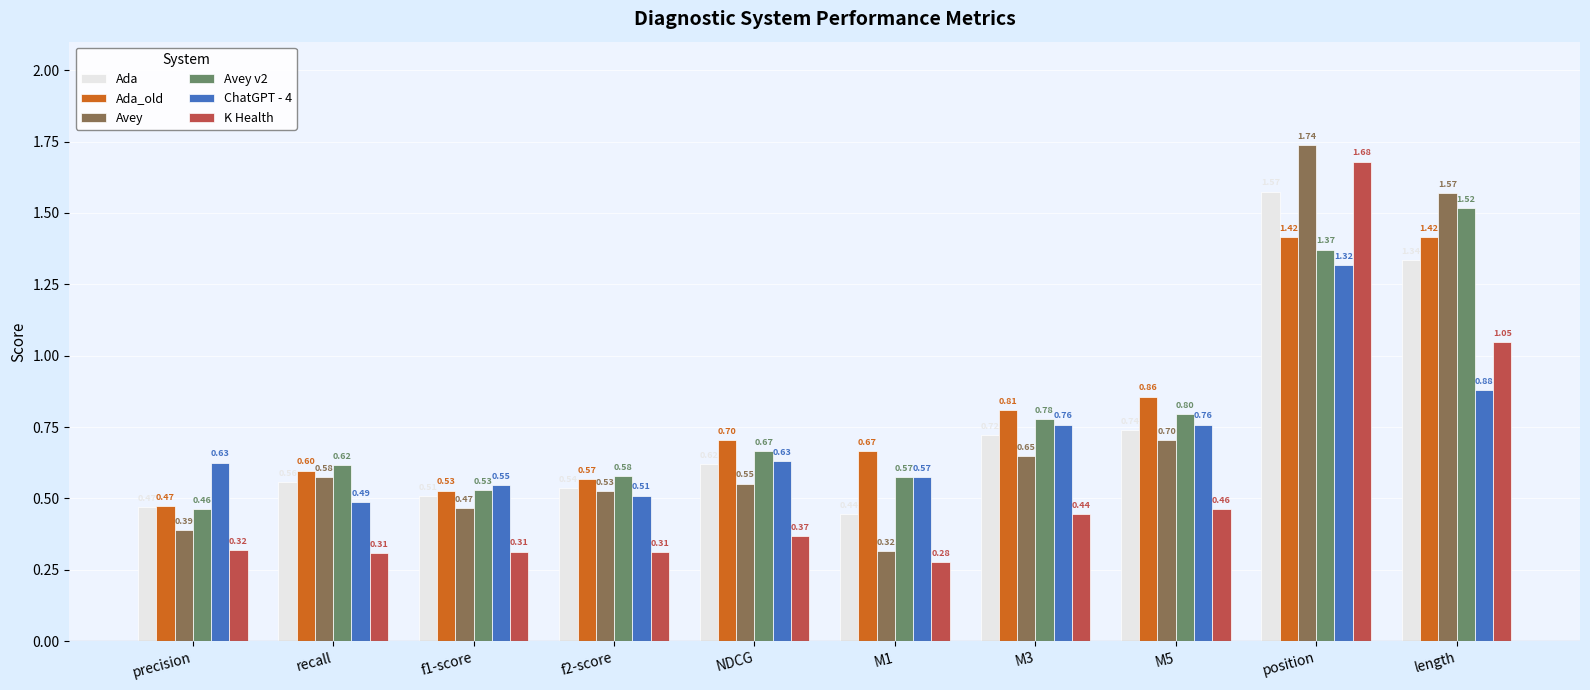

Which label corresponds to the smallest value in the chart?

M1